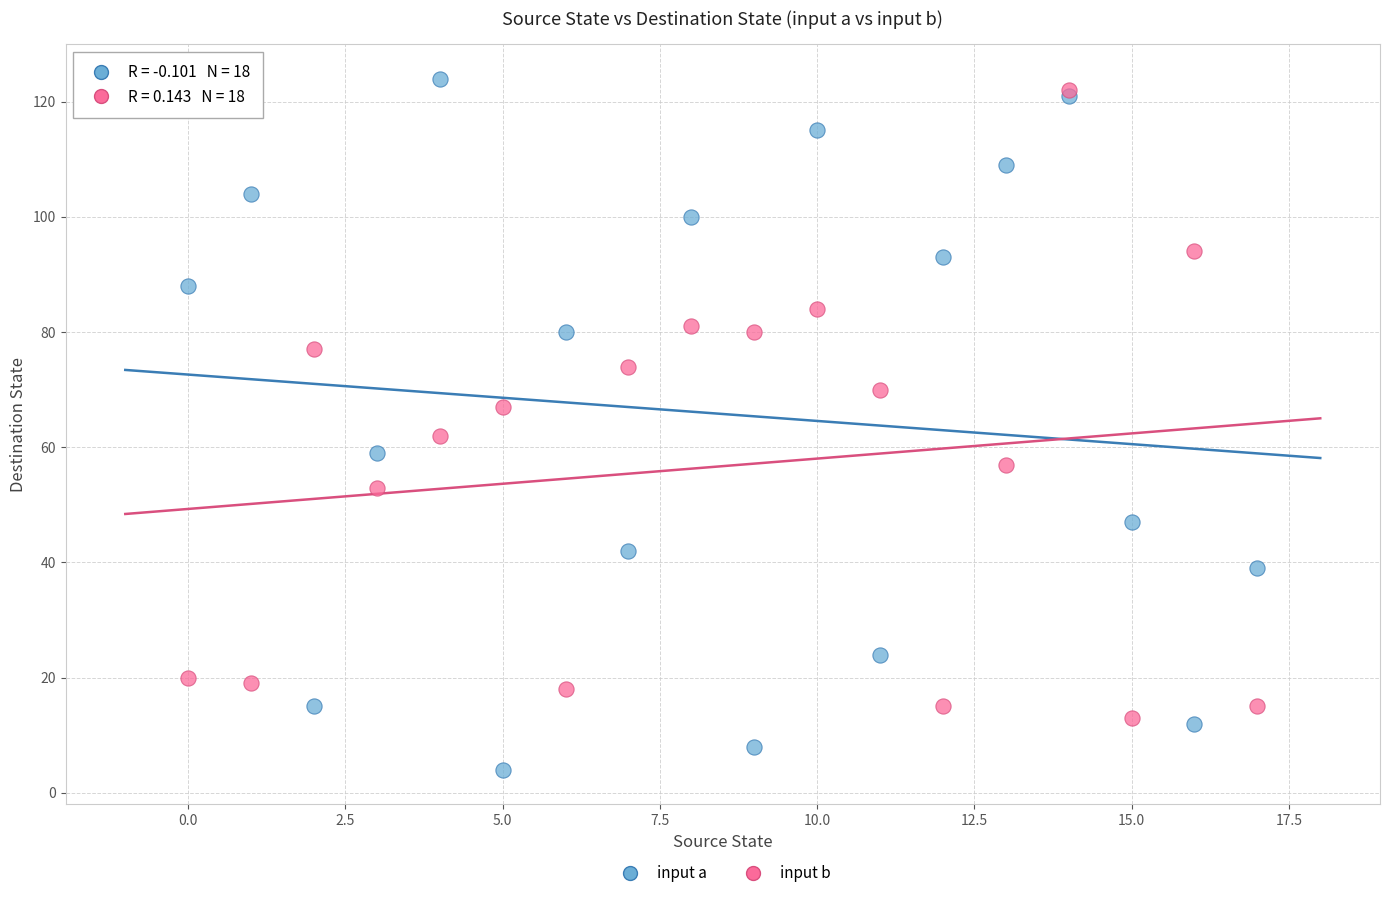

Which series has the largest Y range (max minus min)?

input a